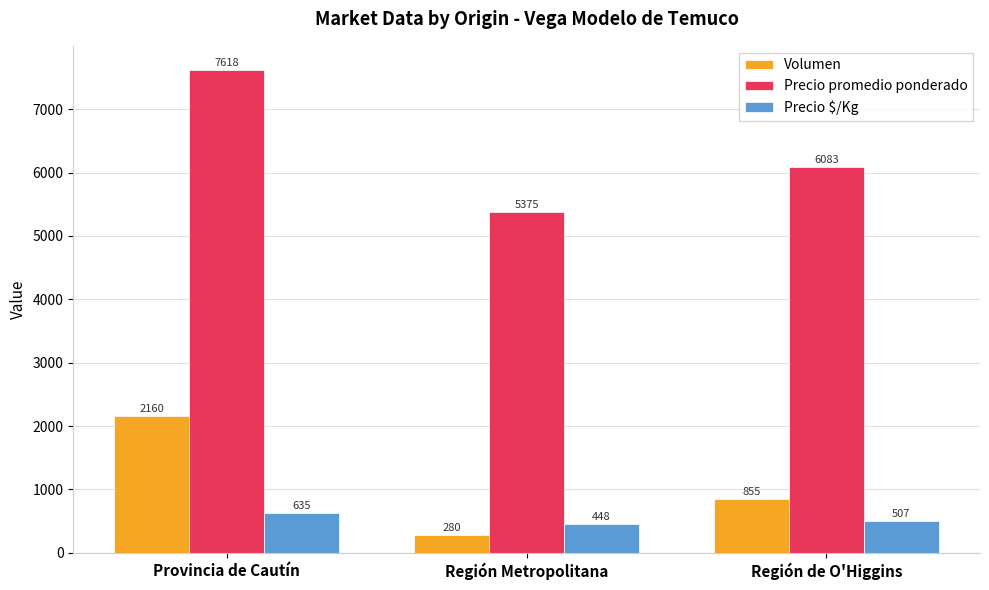

How many Precio promedio ponderado values are between 5375 and 7618?

3